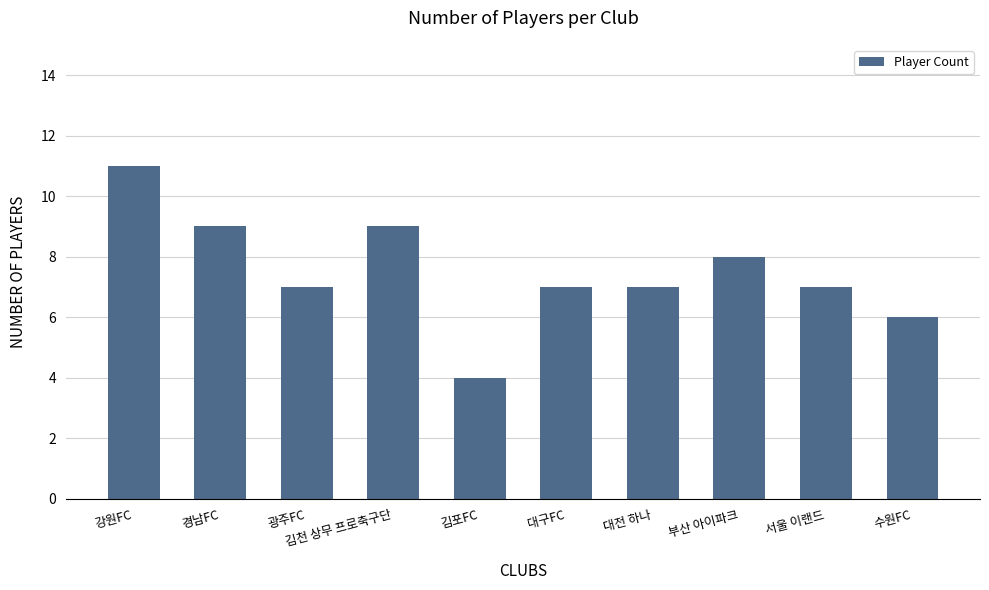

How many series are shown in this chart?

1